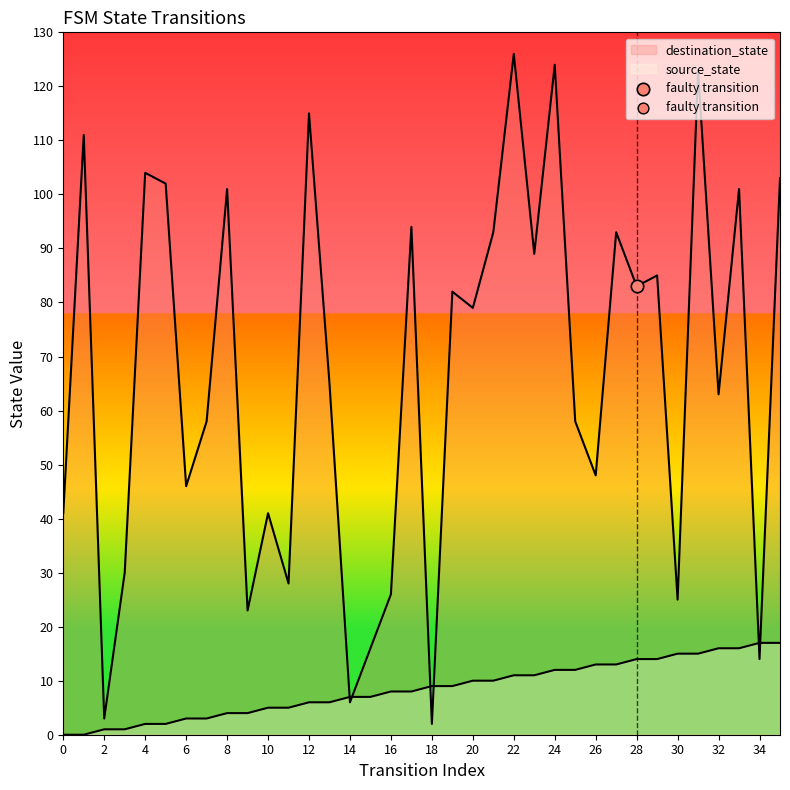

What are all the series names shown in the legend?

source_state, destination_state